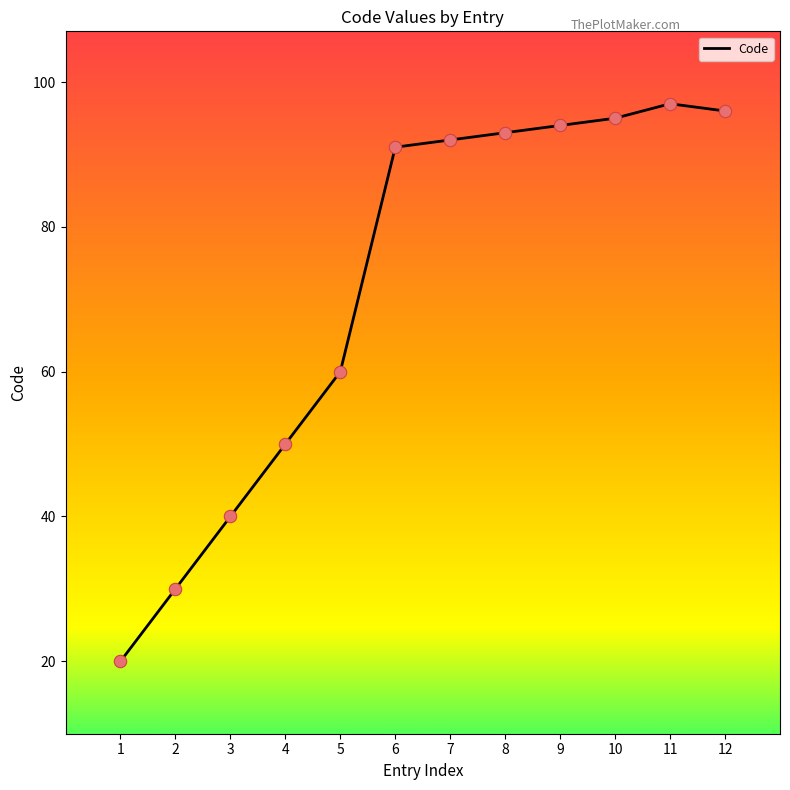

What is the change in value from 3 to 12?

+56